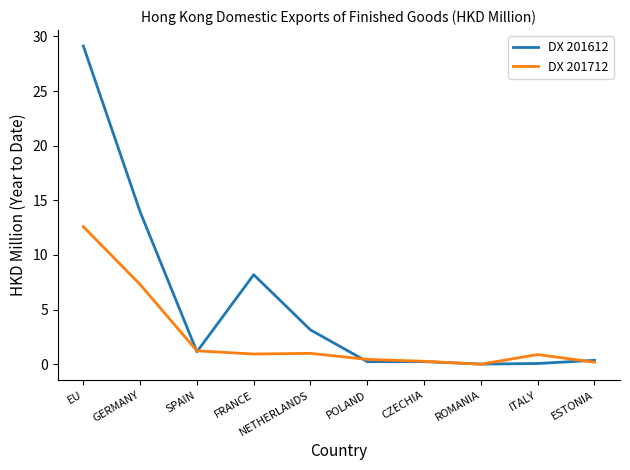

At which category is the sum across all series the highest?

EU